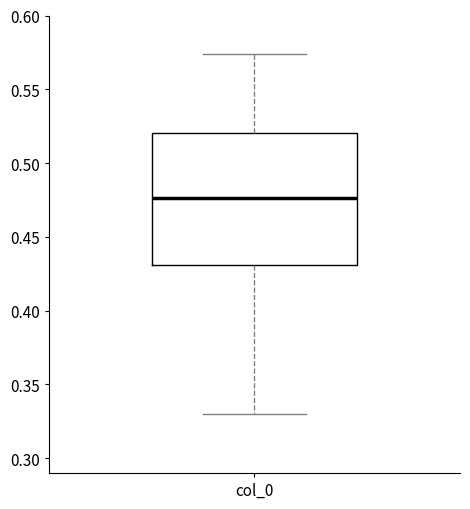

Where is the upper edge of the box for col_0 on the y-axis? The values are not printed on the chart, so give them approximately, as read against the axis.

0.520